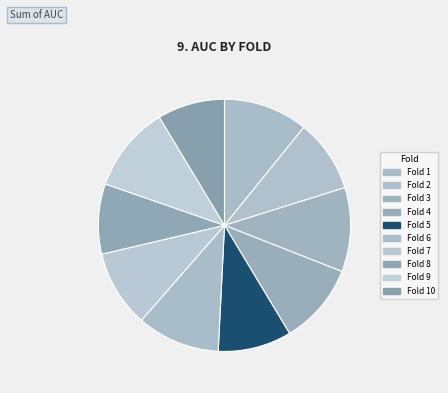

Count the number of slices in the pie.

10